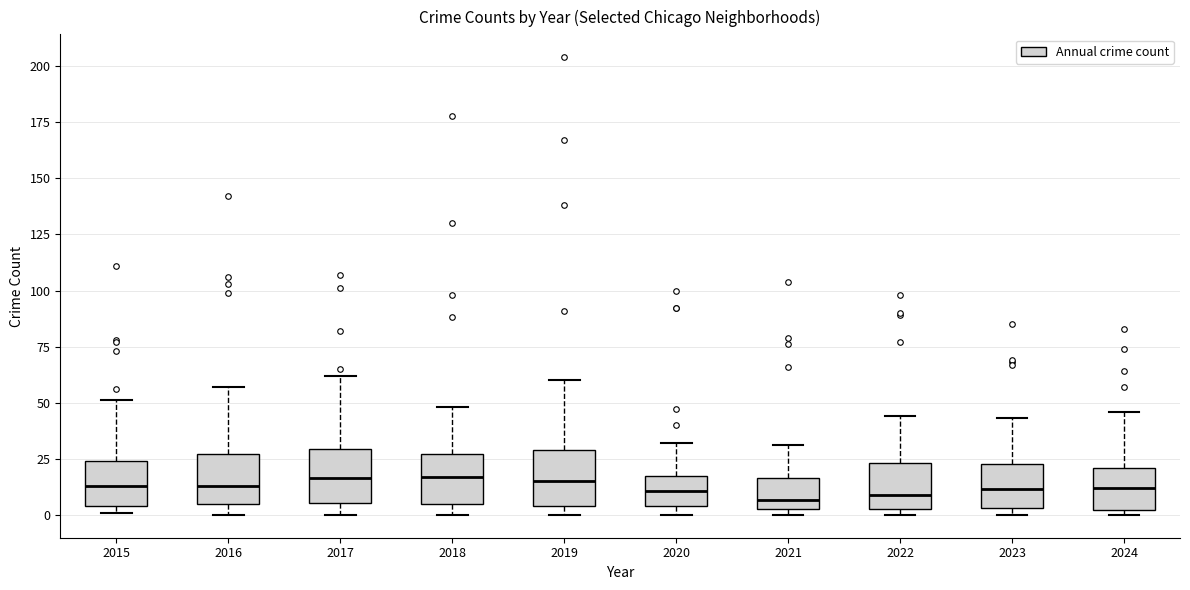

Reading left to right, transcribe this box plot: for each box, give where its median line is, the range the box spans, and where its two whiskers end, as read against the y-axis. The values are not printed on the chart, so give them approximately, as read against the axis.

2015: median 15, box 5 to 25, whiskers 0 to 50
2016: median 15, box 5 to 25, whiskers 0 to 55
2017: median 15, box 5 to 30, whiskers 0 to 60
2018: median 15, box 5 to 25, whiskers 0 to 50
2019: median 15, box 5 to 30, whiskers 0 to 60
2020: median 10, box 5 to 15, whiskers 0 to 30
2021: median 5 (just above the box's lower edge), box 5 to 15, whiskers 0 to 30
2022: median 10, box 5 to 25, whiskers 0 to 45
2023: median 10, box 5 to 25, whiskers 0 to 45
2024: median 10, box 0 to 20, whiskers 0 (just below the box's lower edge) to 45